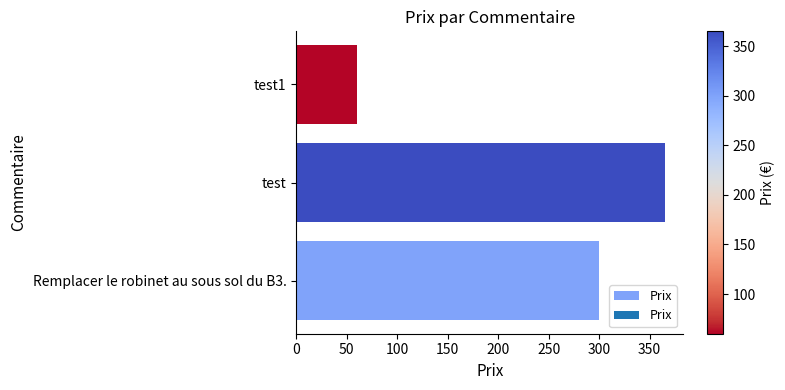

How many data points does each series have?

3